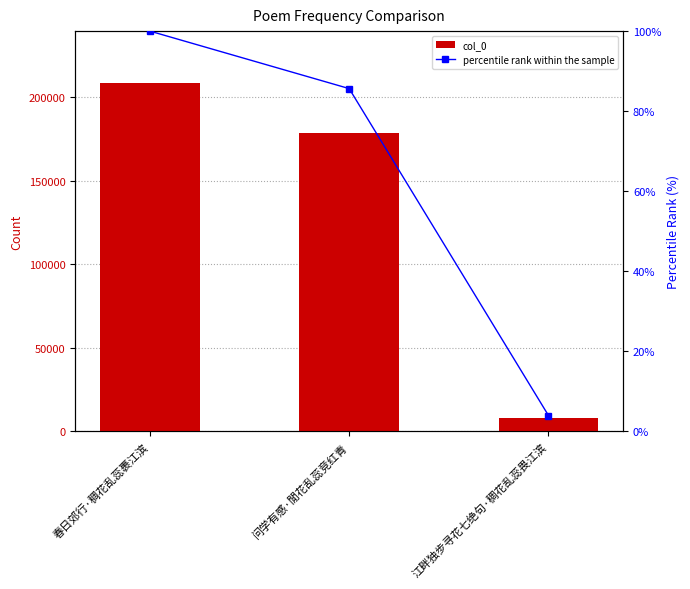

Are the bars horizontal?

No